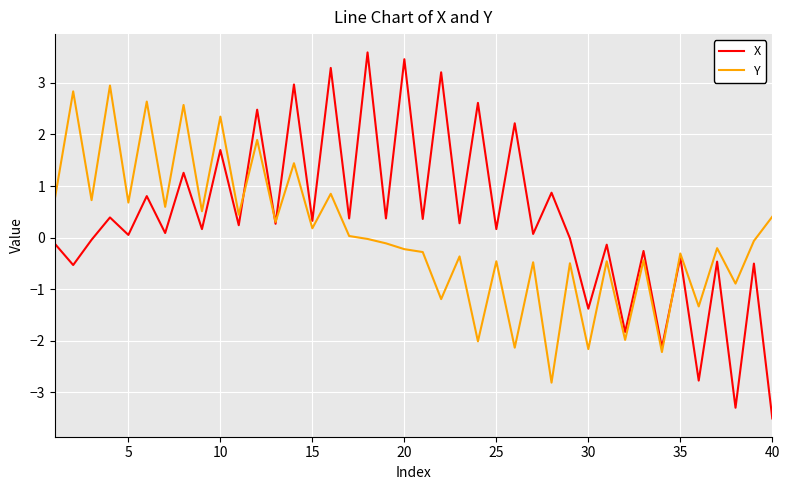

Does the chart have visible grid lines?

Yes